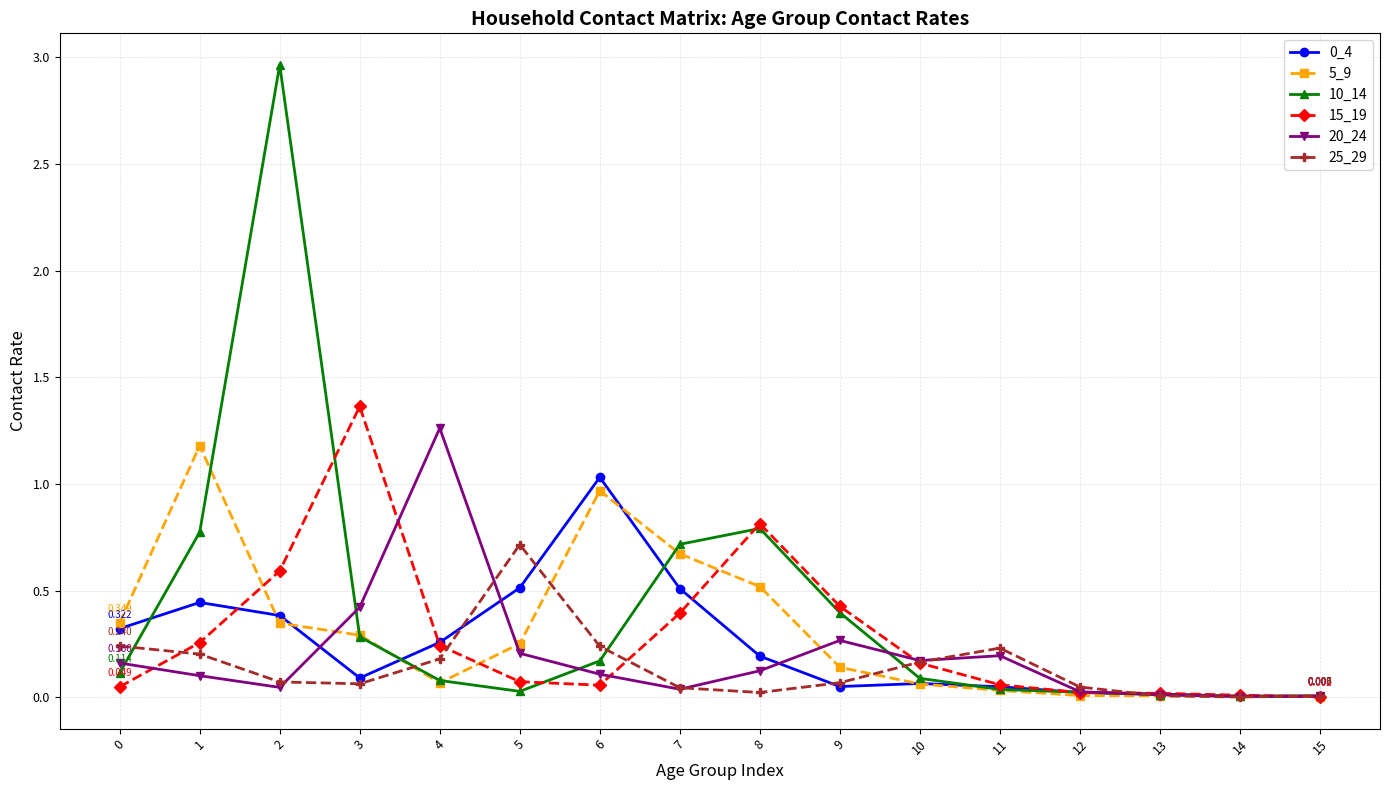

Which series changed the most between 2 and 3?

10_14